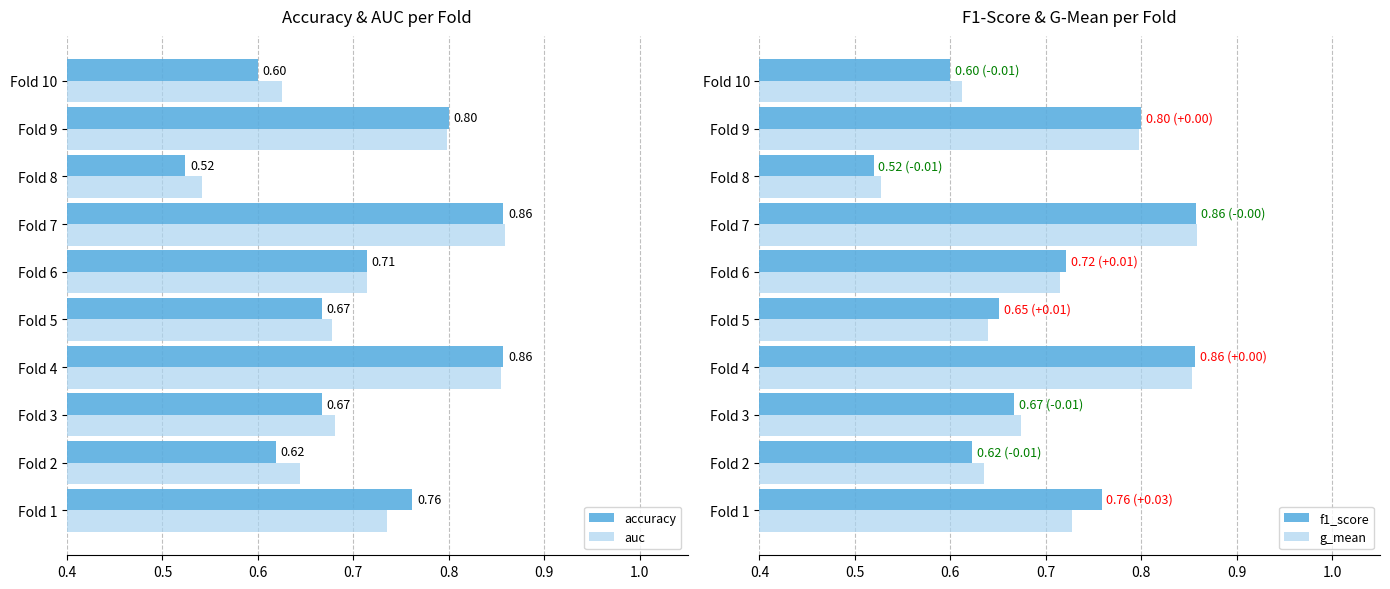

Count the number of categories in the chart.

10